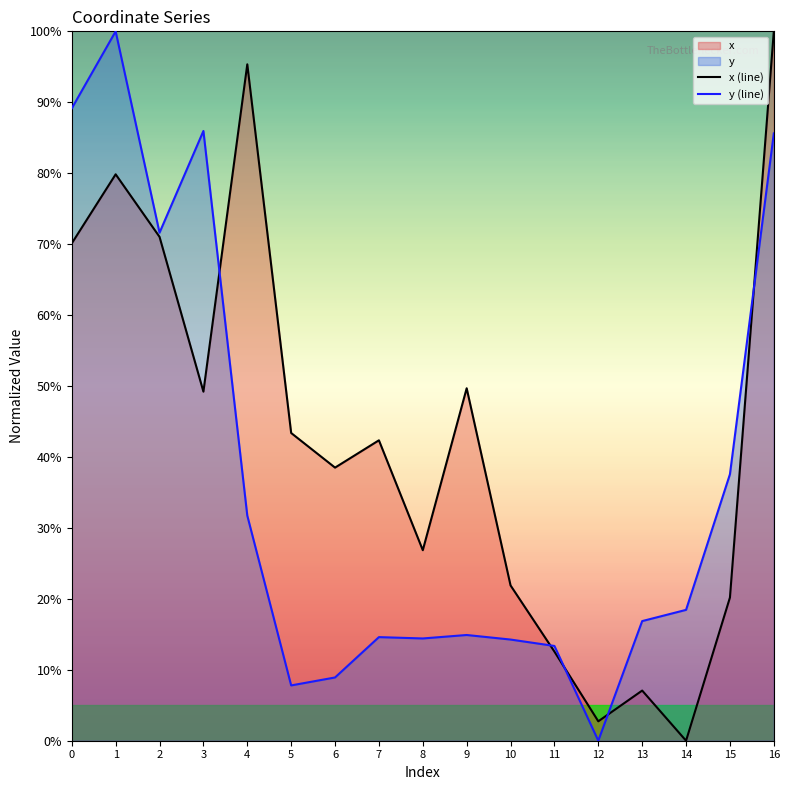

At which category is the sum across all series the highest?

16